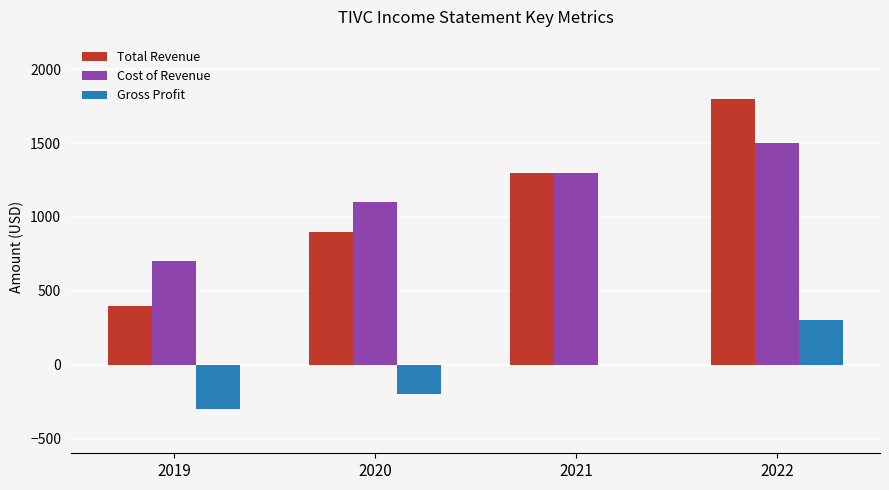

How many Gross Profit values are between -200 and 300?

3